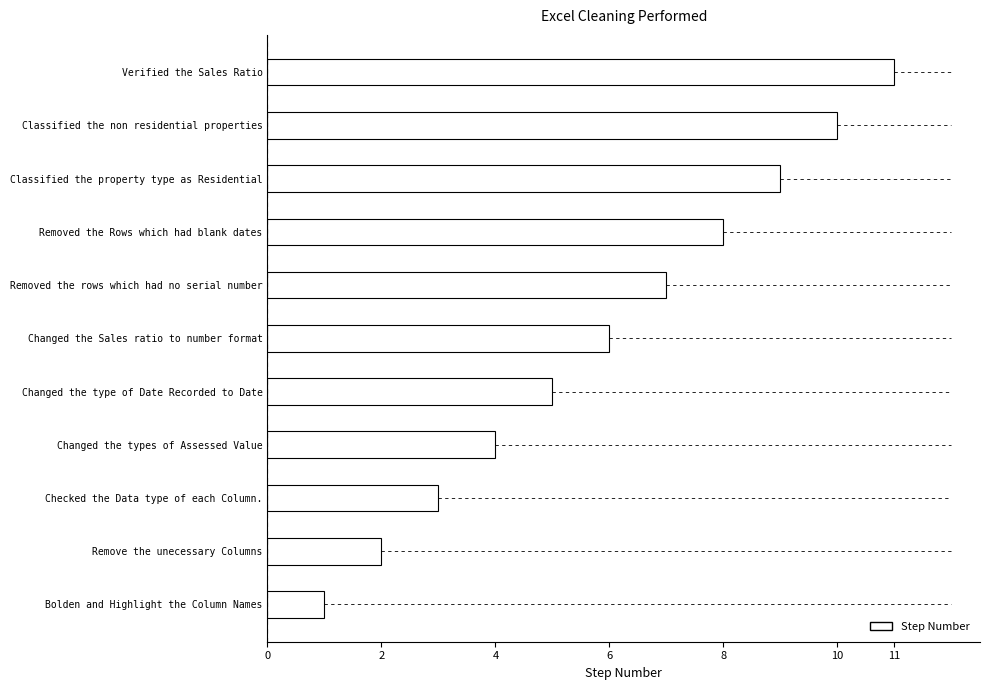

Which category has the lowest value across all series?

Bolden and Highlight the Column Names